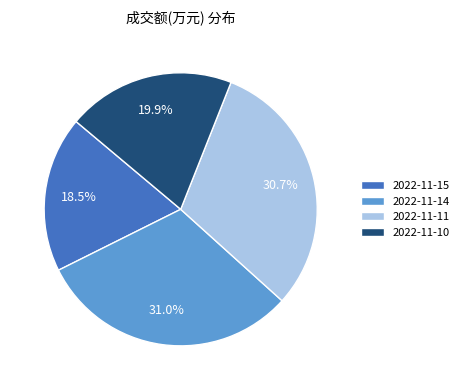

Which slice is the smallest?

2022-11-15